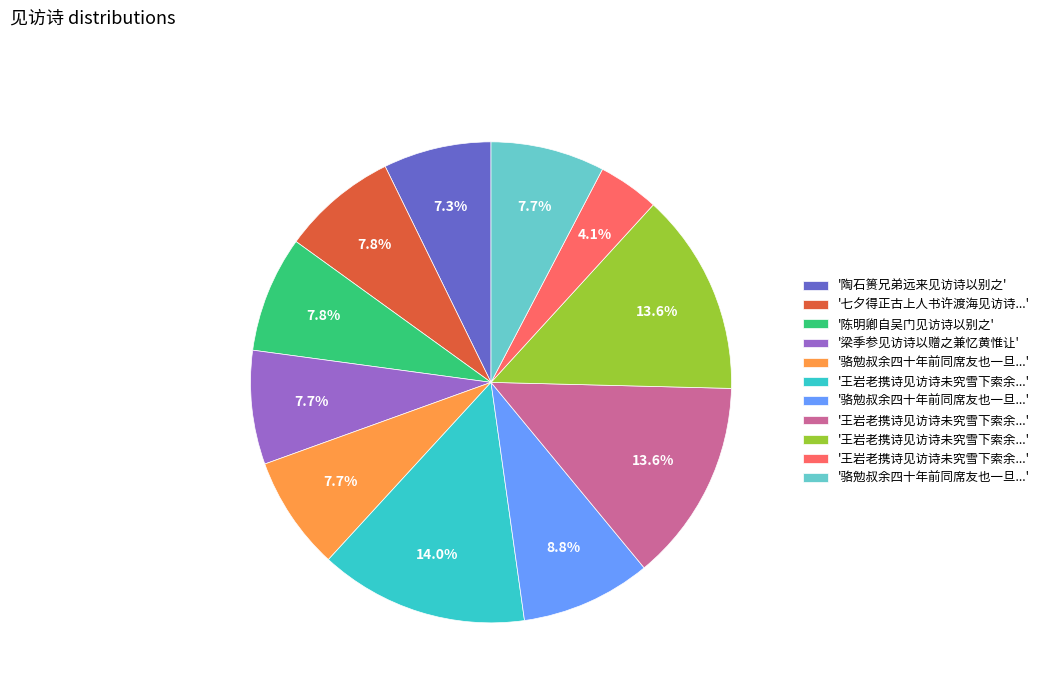

Is there any slice that represents more than half of the pie?

No